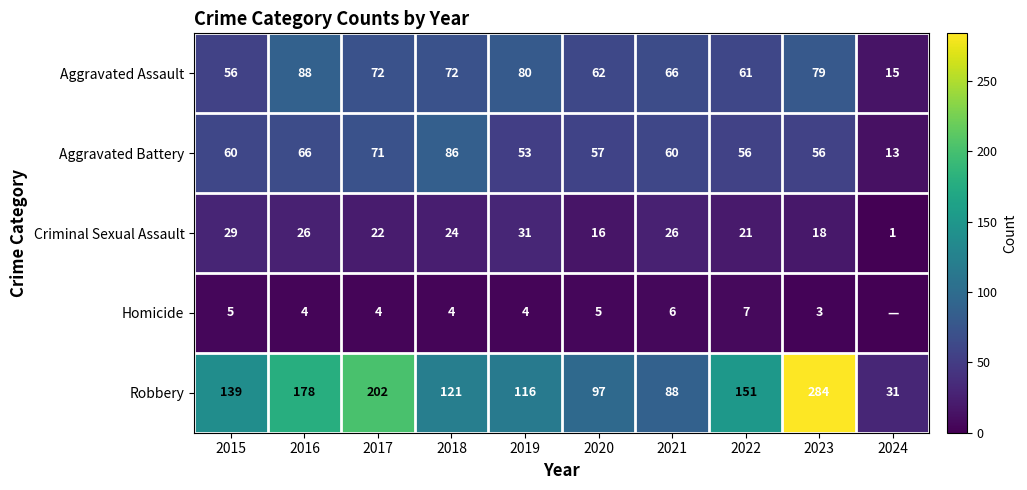

Which has a higher value, 2017 or 2024?

2017